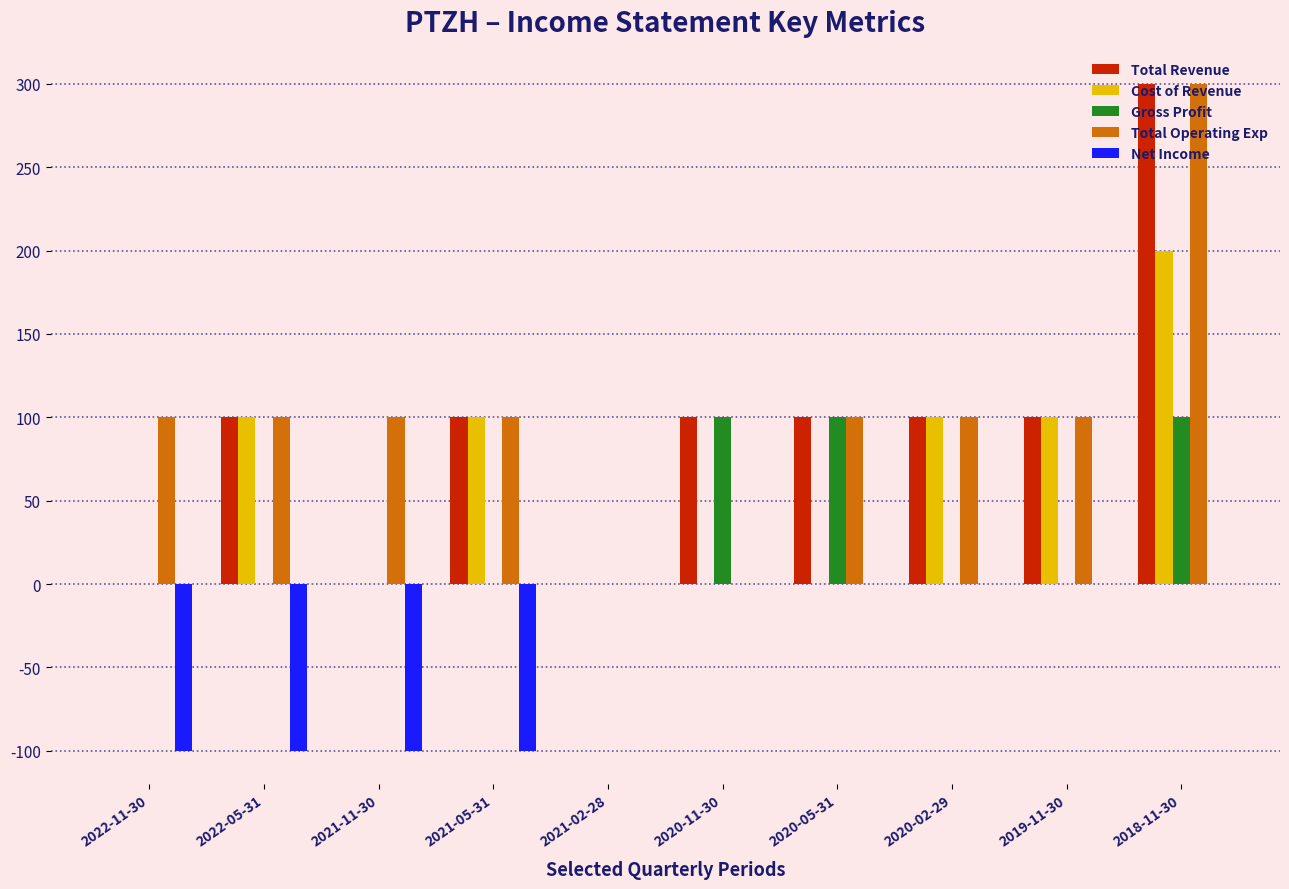

Between 2022-05-31 and 2019-11-30, which series saw the biggest shift?

Net Income